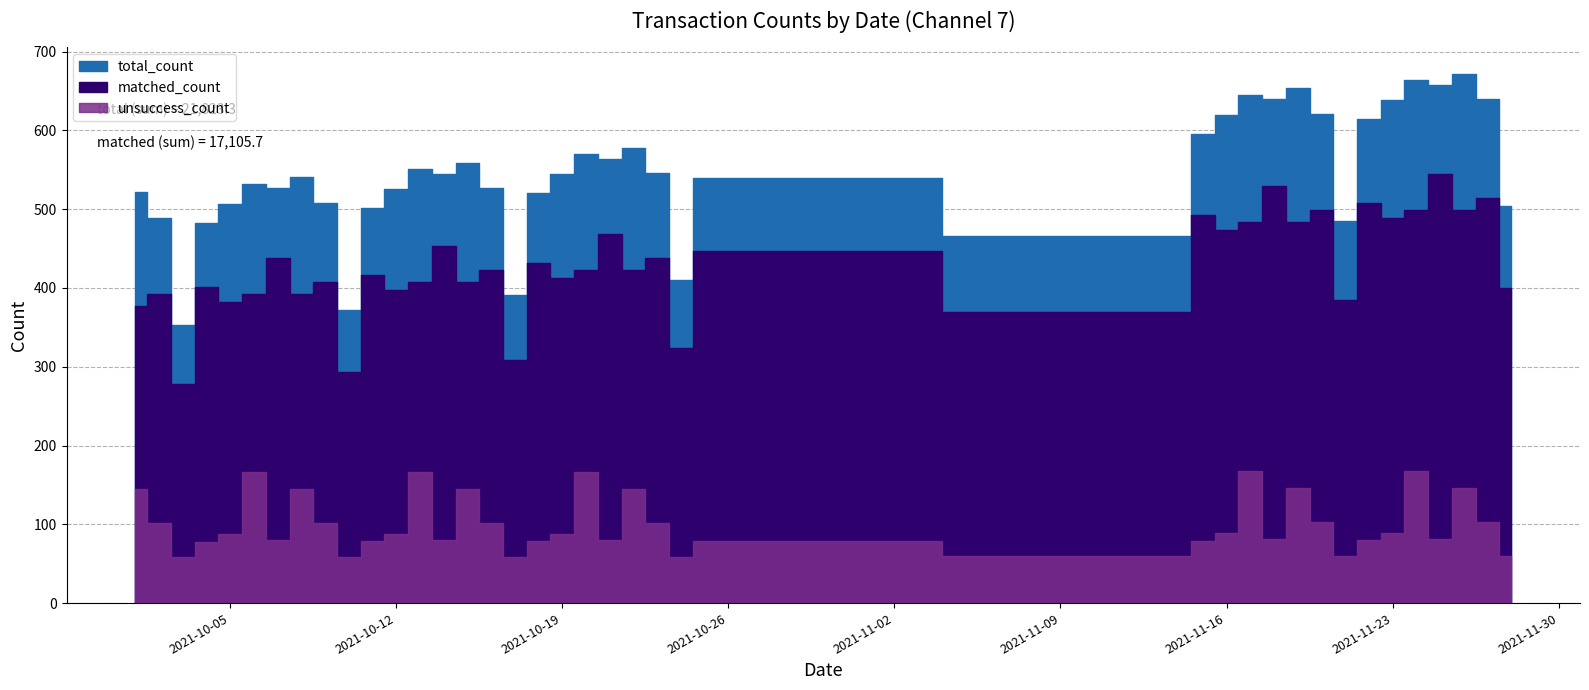

Which series changed the most between 2021-11-24 and 2021-11-28?

total_count